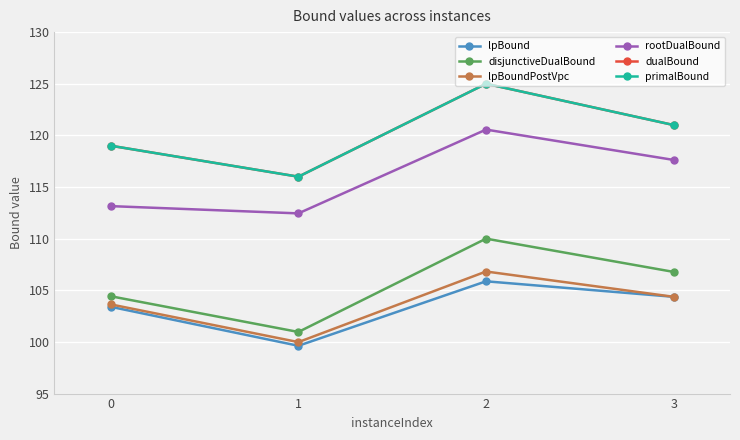

Is this an area chart (filled region under the line)?

No